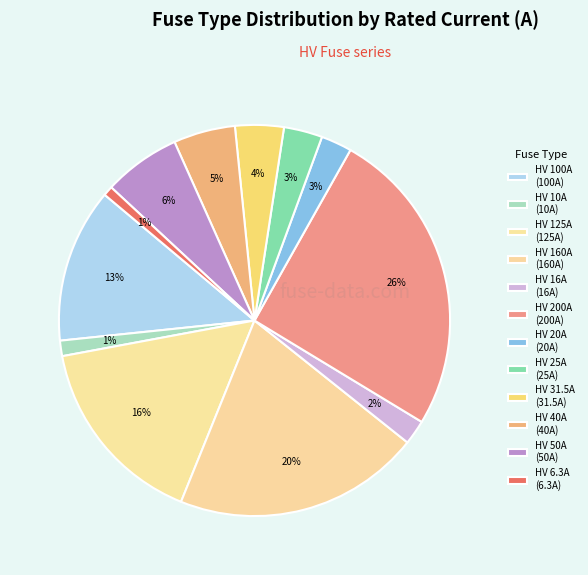

Rank the categories by value from lowest to highest.

HV 6.3A, HV 10A, HV 16A, HV 20A, HV 25A, HV 31.5A, HV 40A, HV 50A, HV 100A, HV 125A, HV 160A, HV 200A